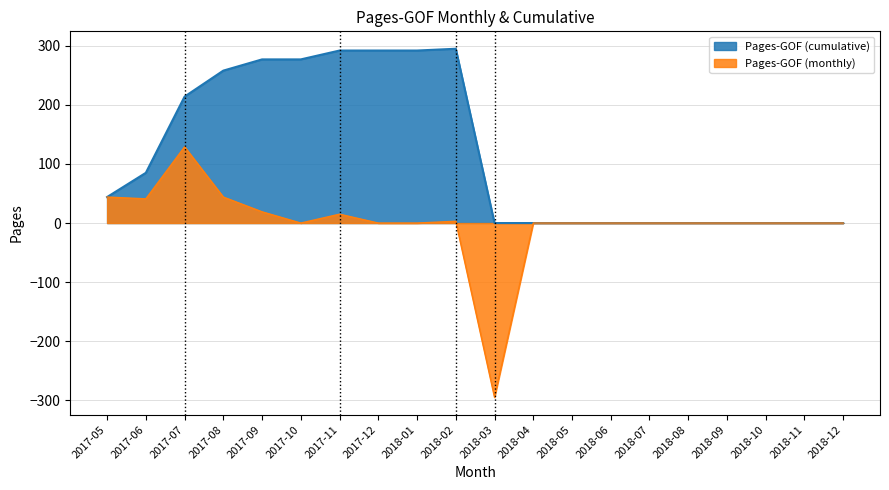

True or false: Pages-GOF (cumulative) and Pages-GOF (monthly) cross at least once.

False